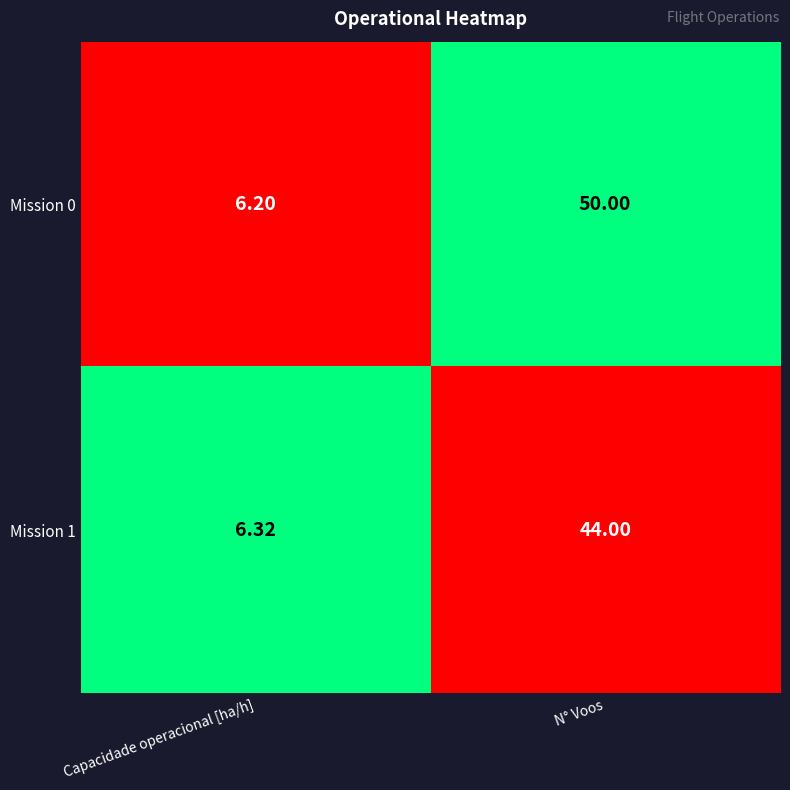

Count the number of categories in the chart.

2